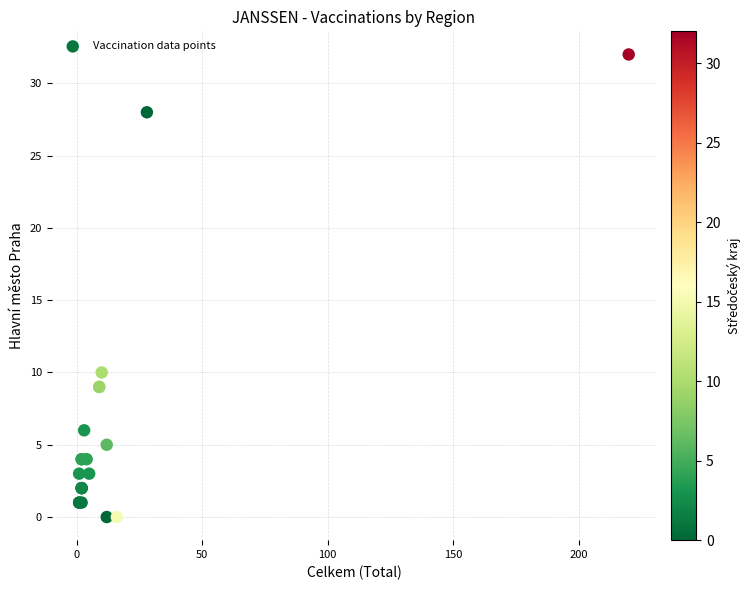

What Y value in the scatter plot is closest to 16?

10